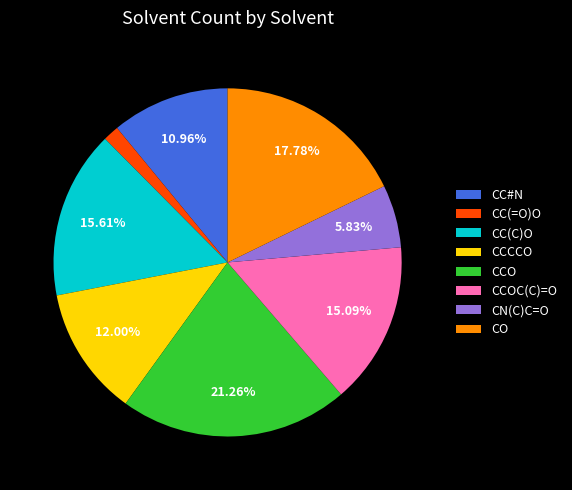

Which slice is the largest?

CCO